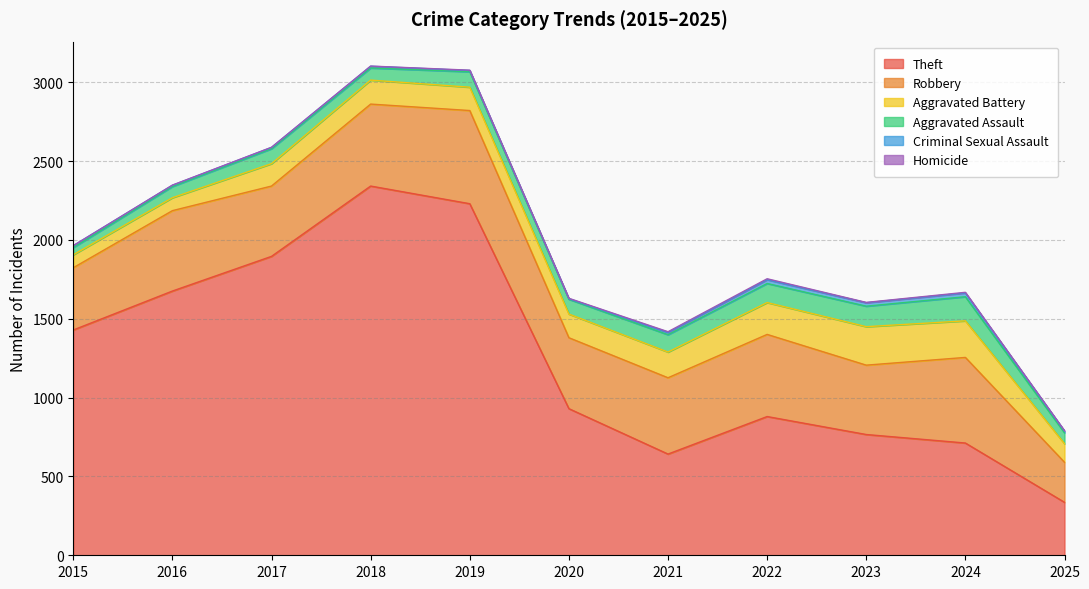

True or false: Aggravated Assault has more than 0 points higher than both neighbors.

True